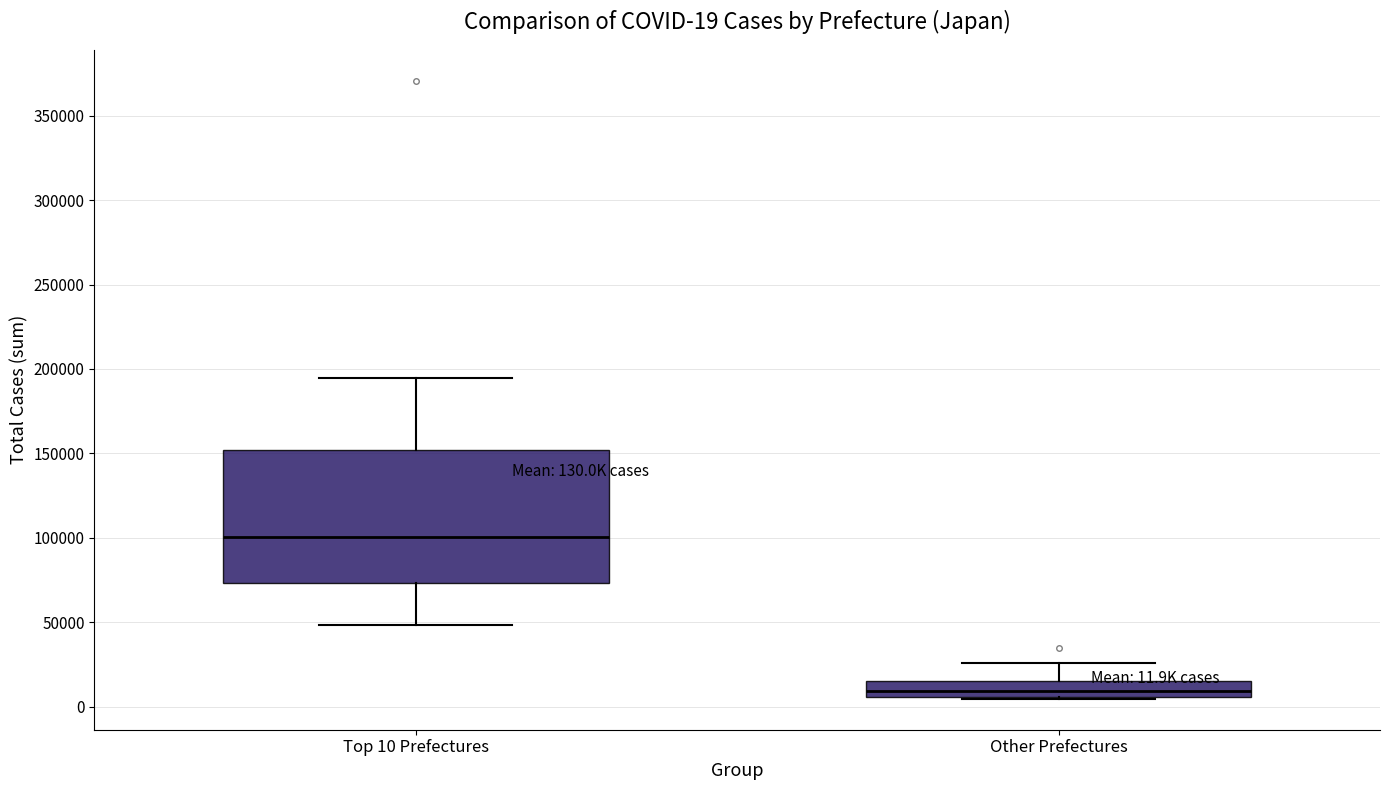

Which box's median line is the lowest?

Other Prefectures